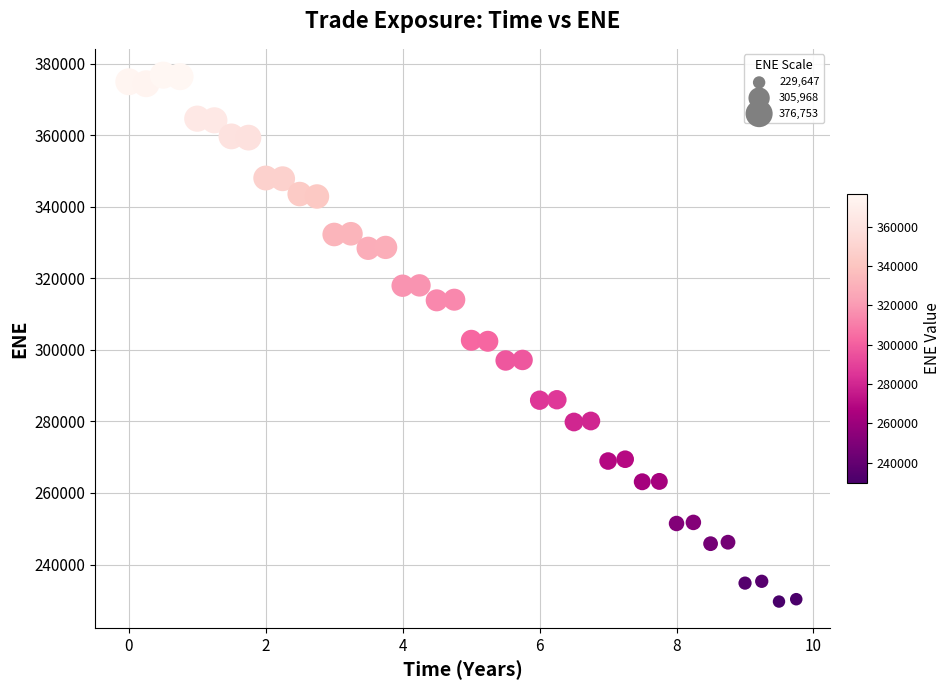

What is the range of Y values (max minus min)?

147106